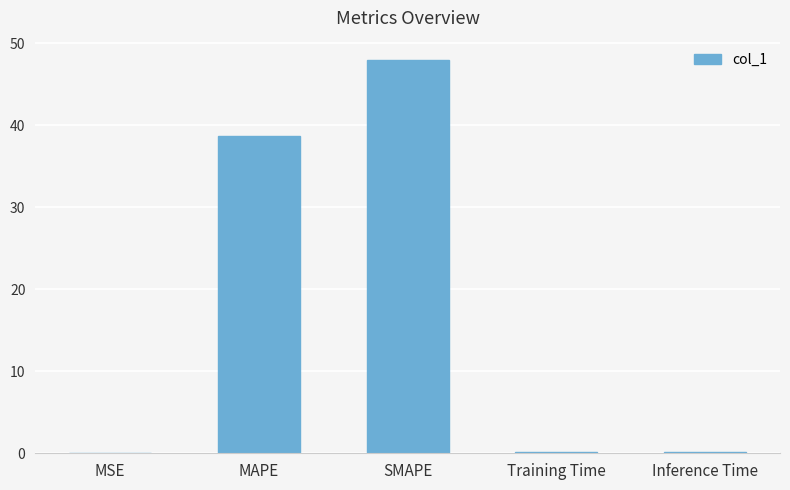

Which has a higher value, MAPE or MSE?

MAPE